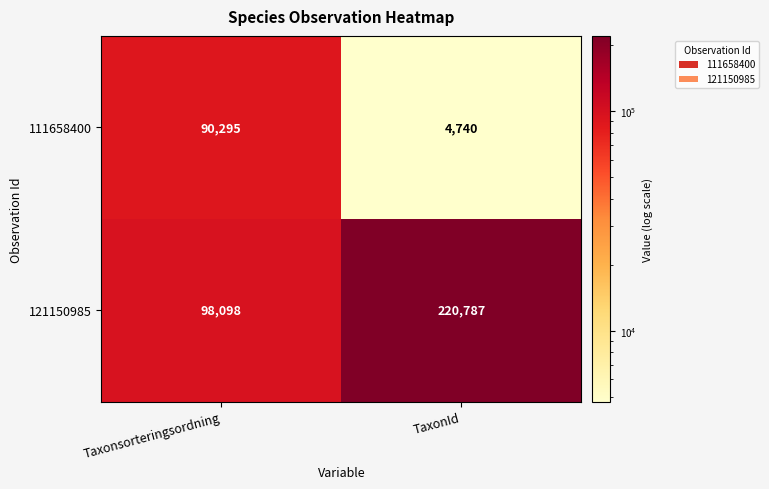

What is the minimum value for 121150985?

98098